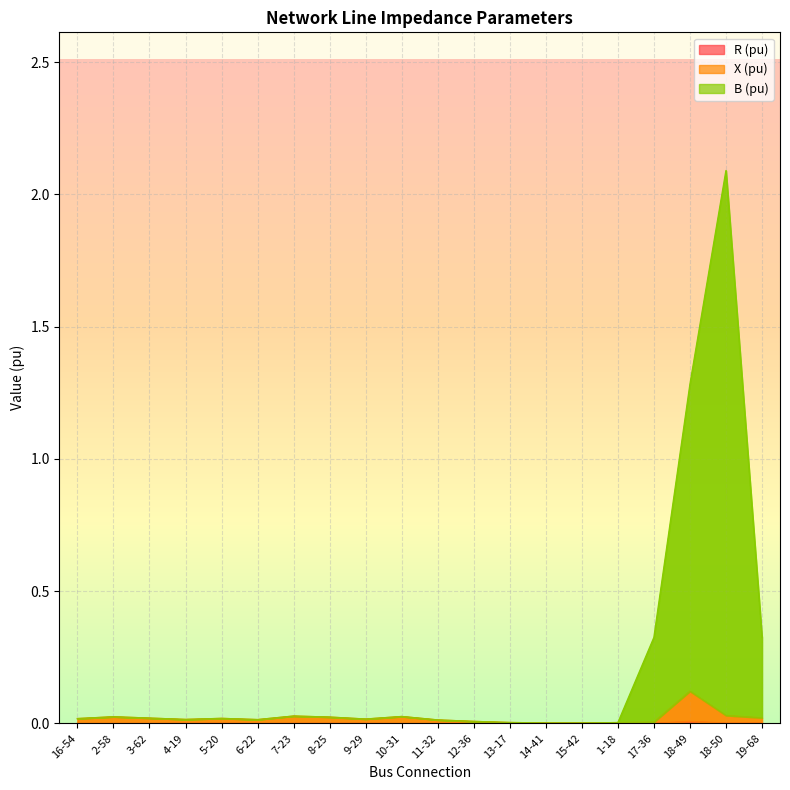

Is it true that B (pu) equals 0.0 at 2-58?

True